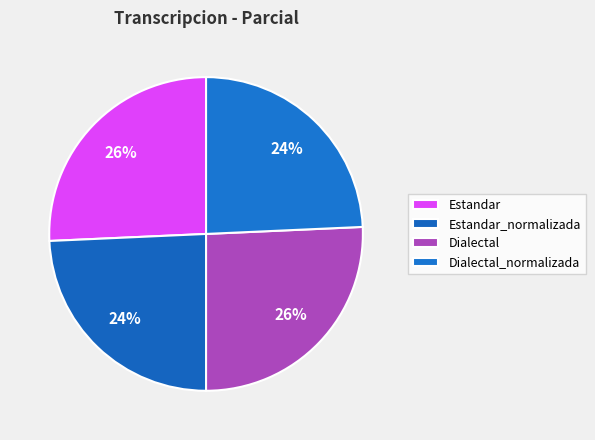

To the nearest percent, what percentage of the pie is Dialectal_normalizada?

24%